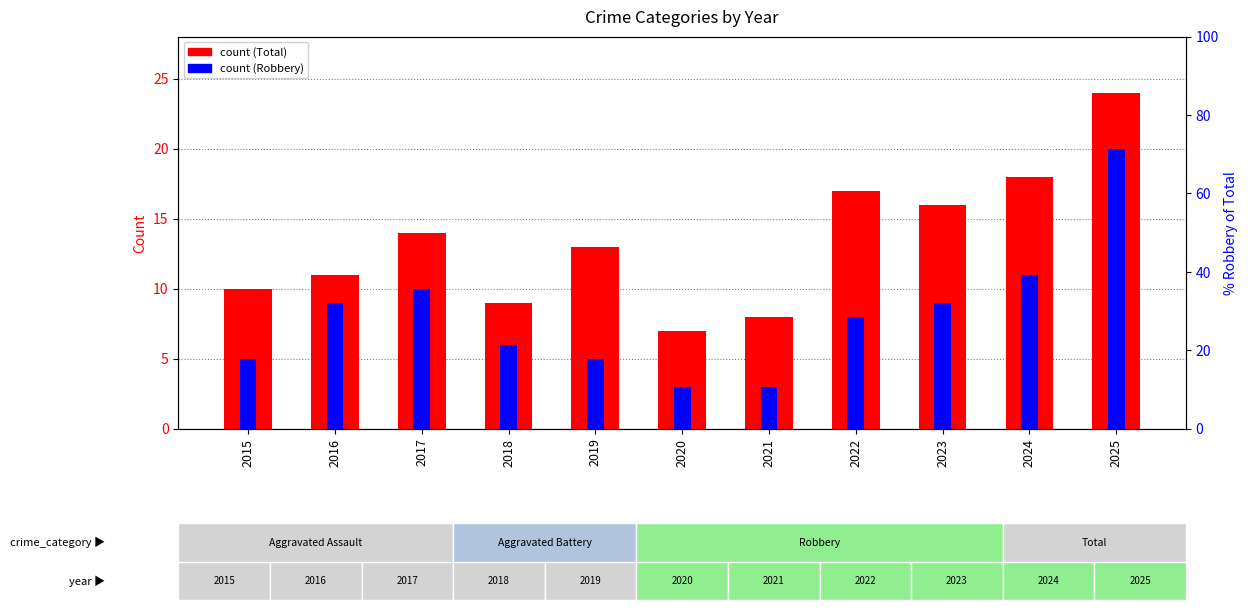

Where is Robbery nearest to the value 11?

2024